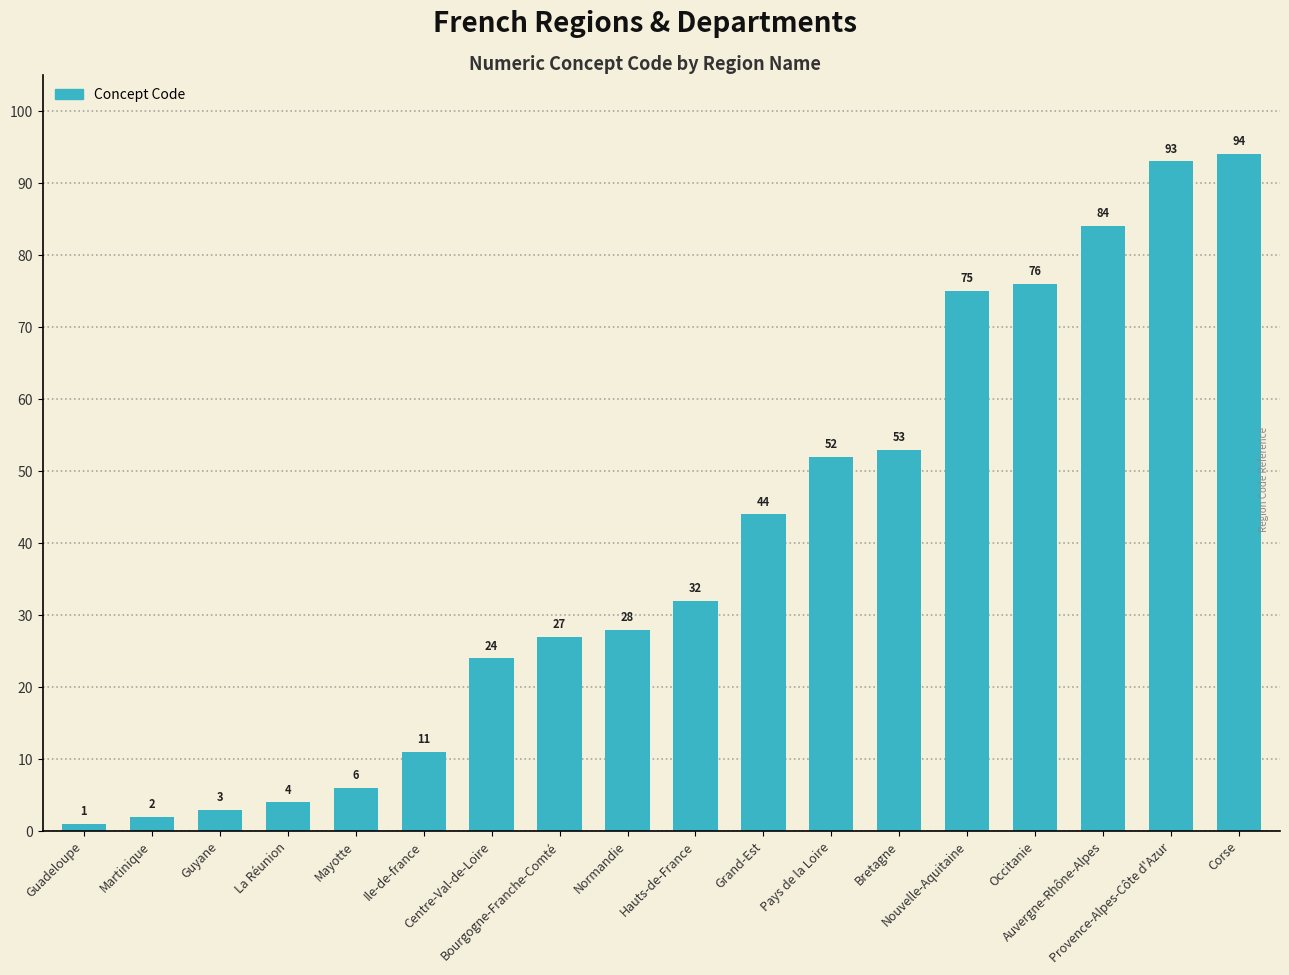

What is the change in value from Bourgogne-Franche-Comté to Bretagne?

+26